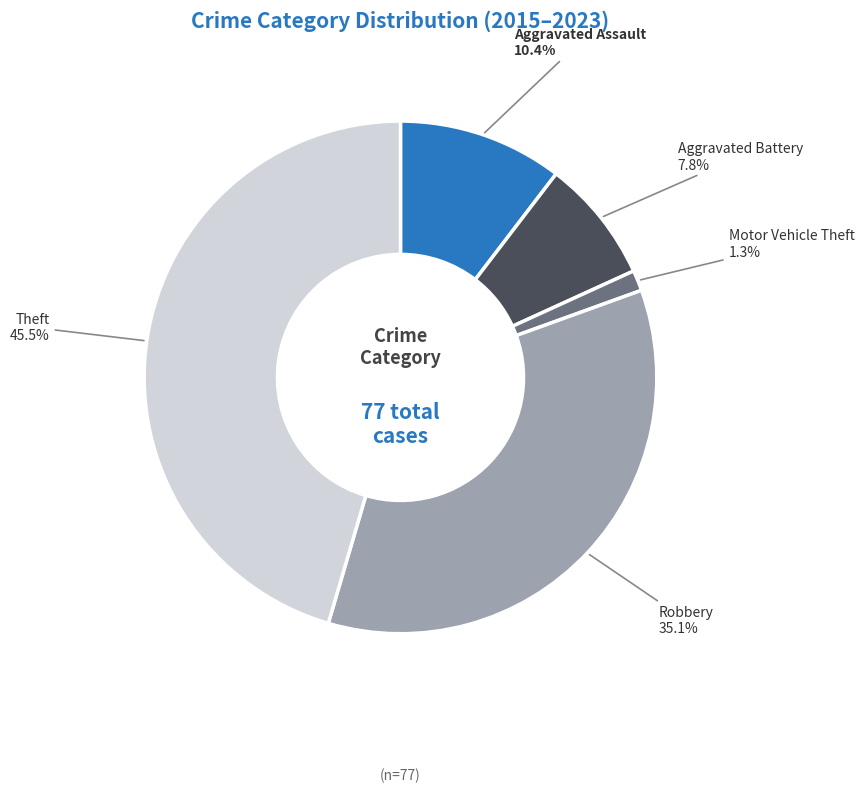

Between Motor Vehicle Theft and Theft, which is larger?

Theft